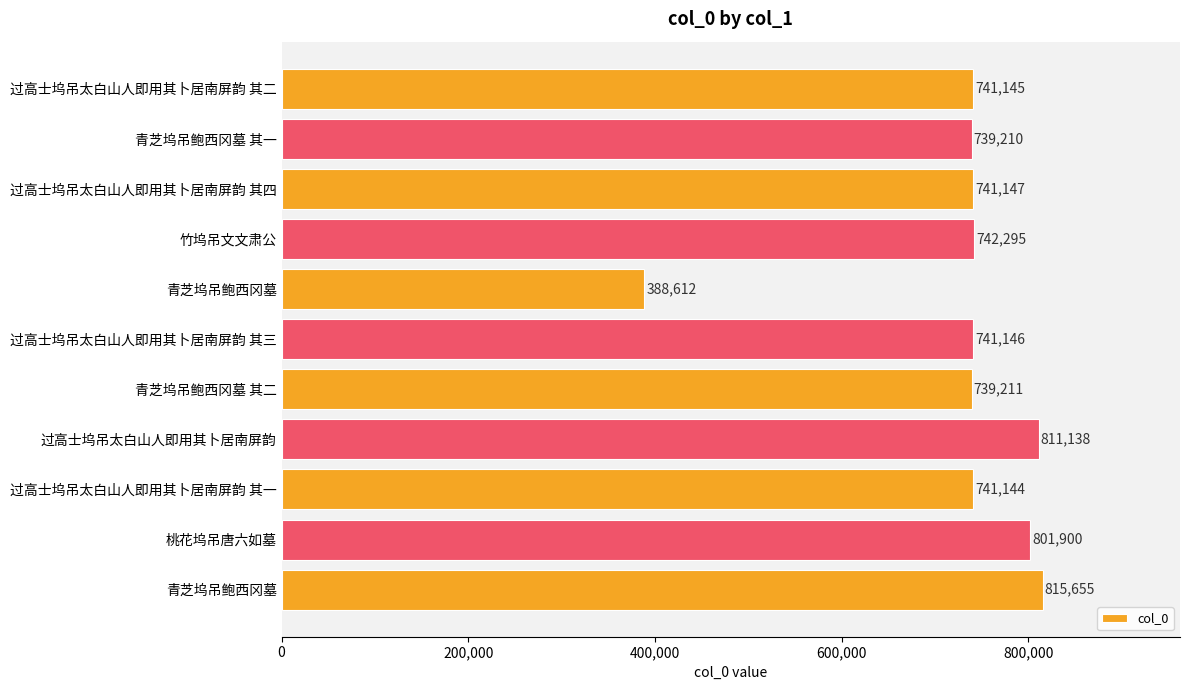

What is the average value?

727509